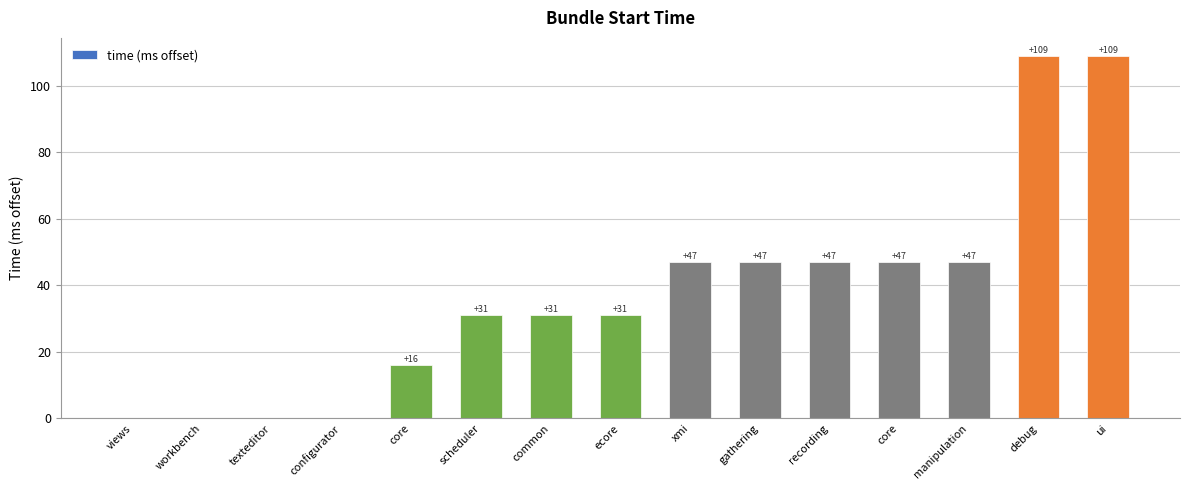

Rank the categories by value from lowest to highest.

views, workbench, texteditor, configurator, core, scheduler, common, ecore, xmi, gathering, recording, core, manipulation, debug, ui